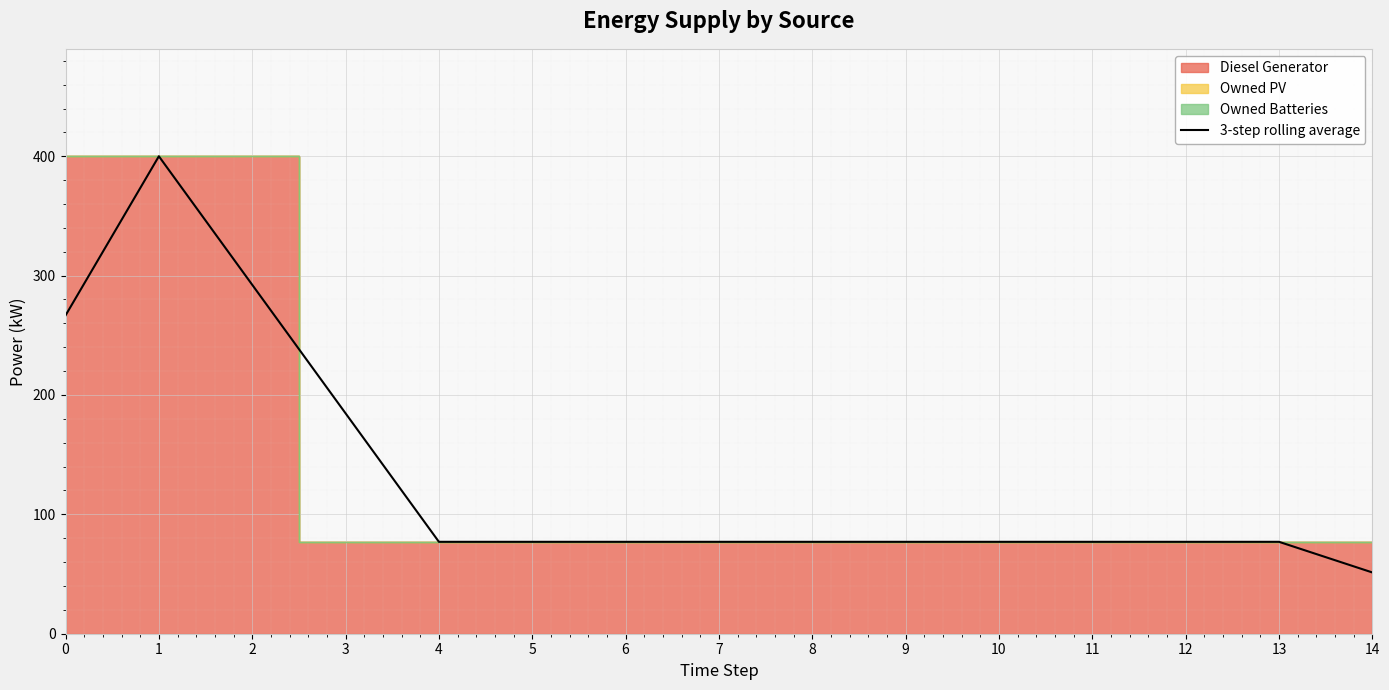

What is the approximate value at 4?

77.0